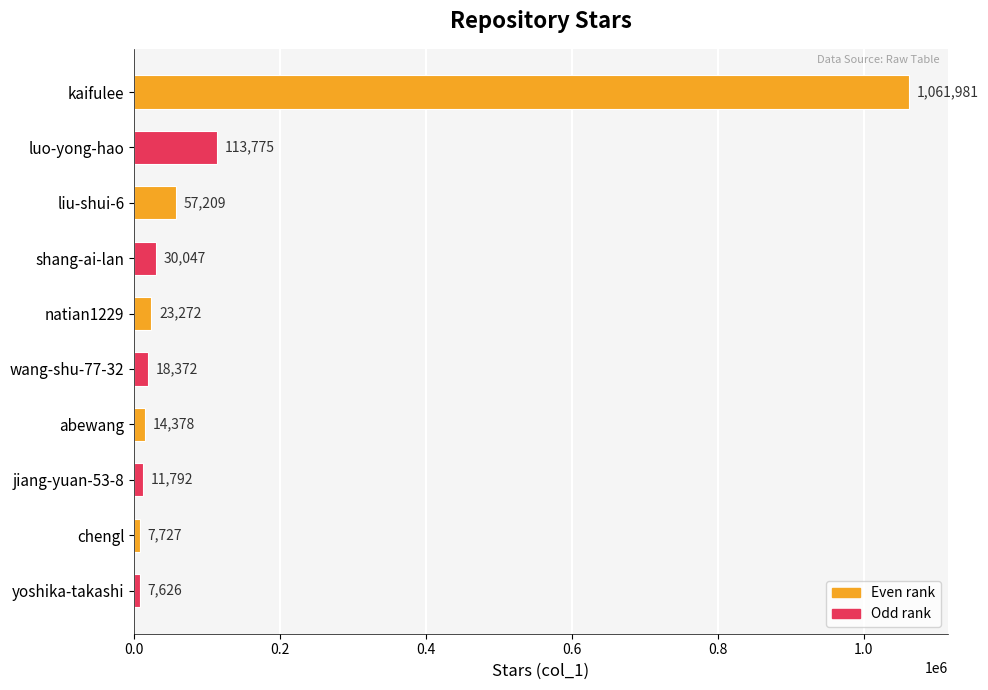

What is the difference between the maximum and second lowest values?

1054254